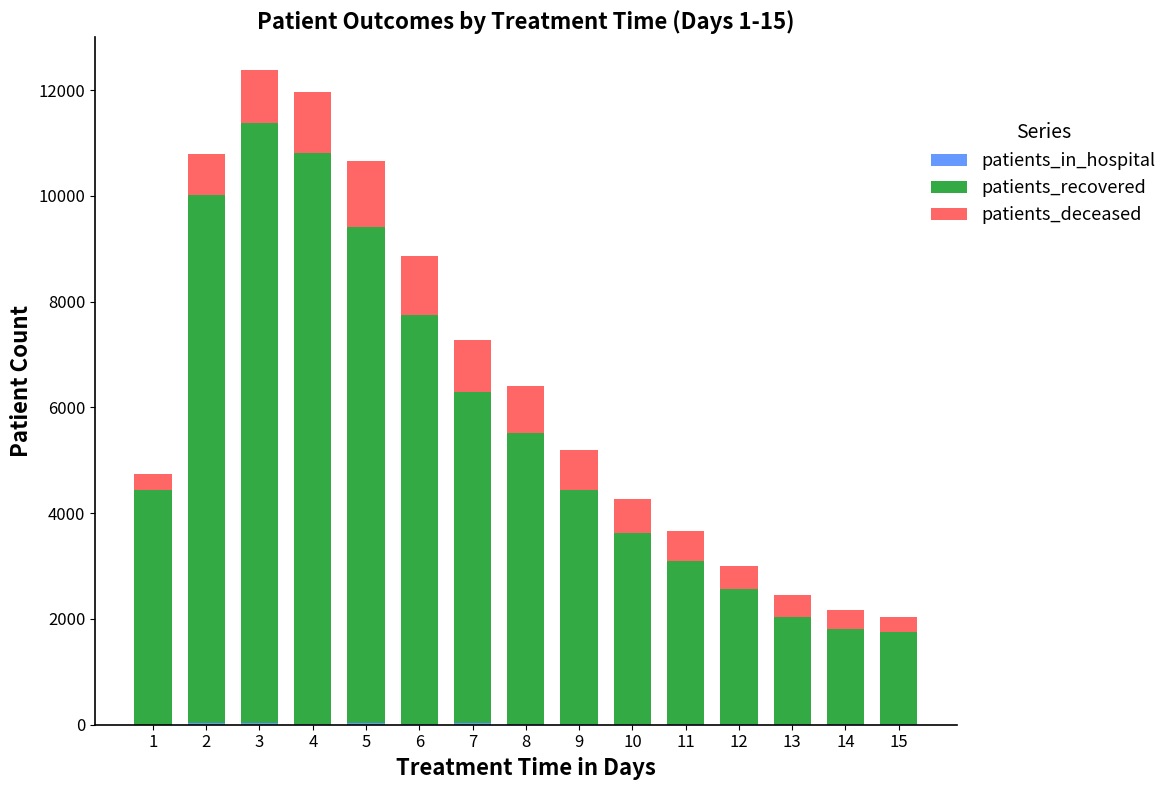

What is the sum of all patients_in_hospital values?

269